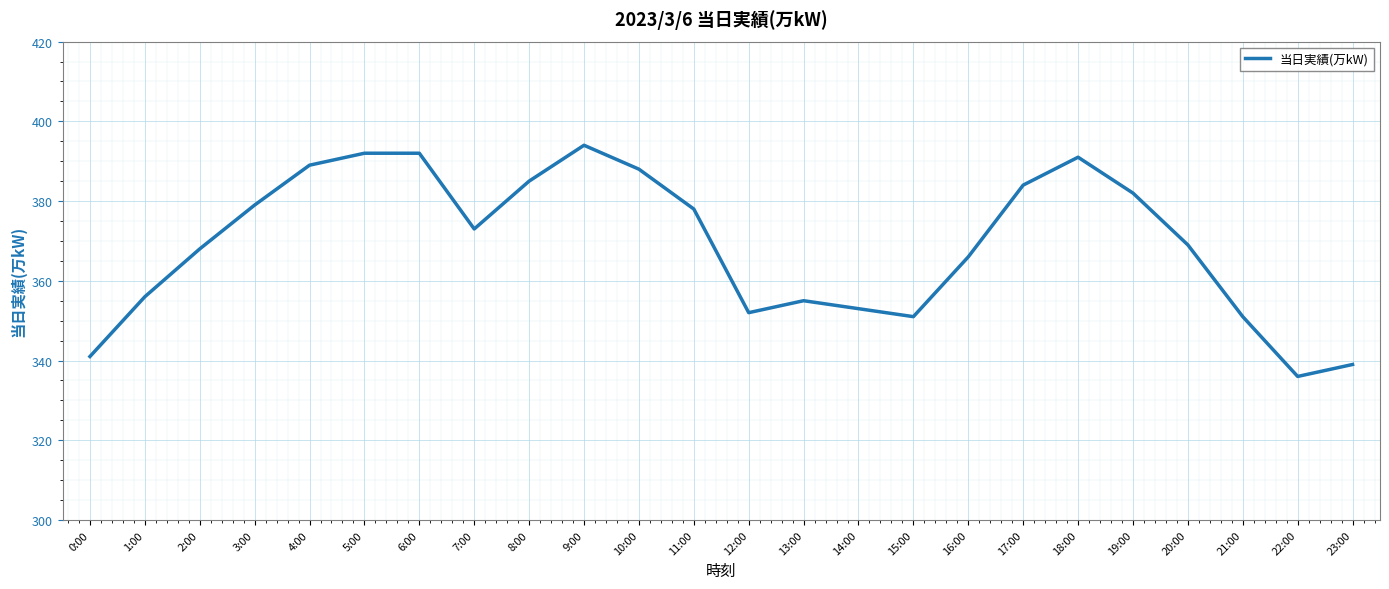

What is the minimum value shown in the chart?

336